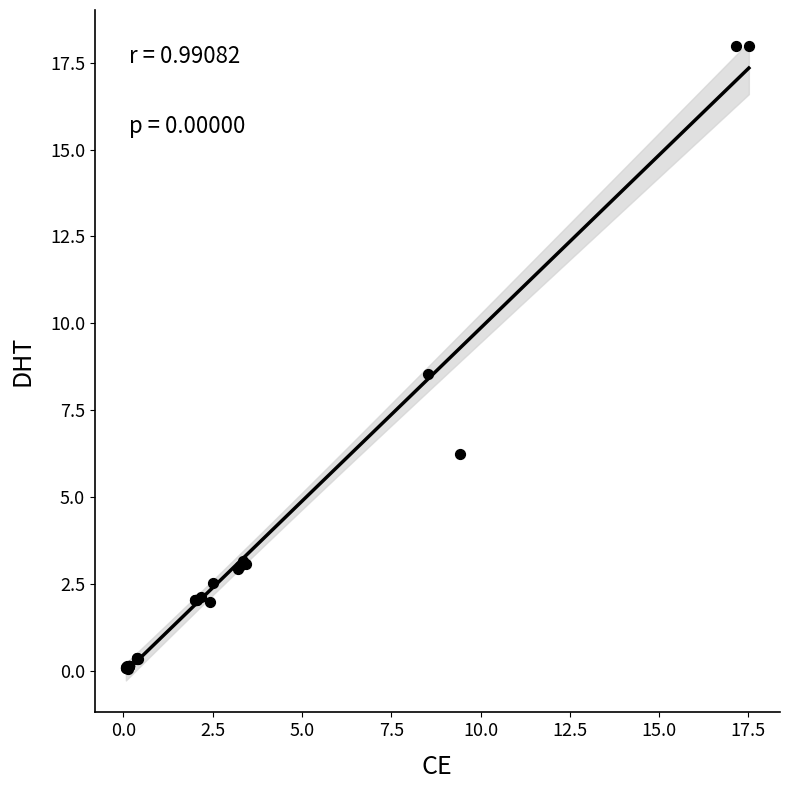

What Y value in the scatter plot is closest to 9?

8.5